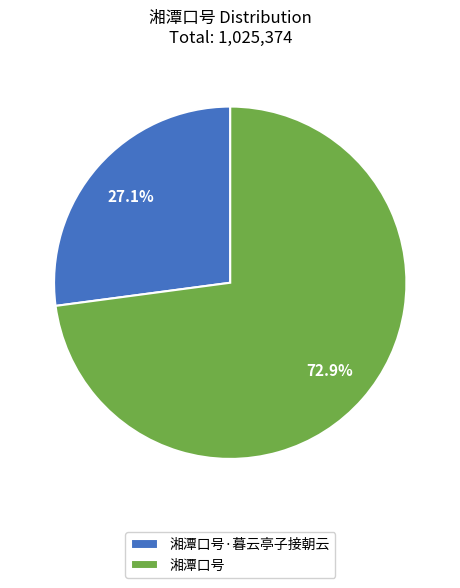

How many segments does this pie chart have?

2